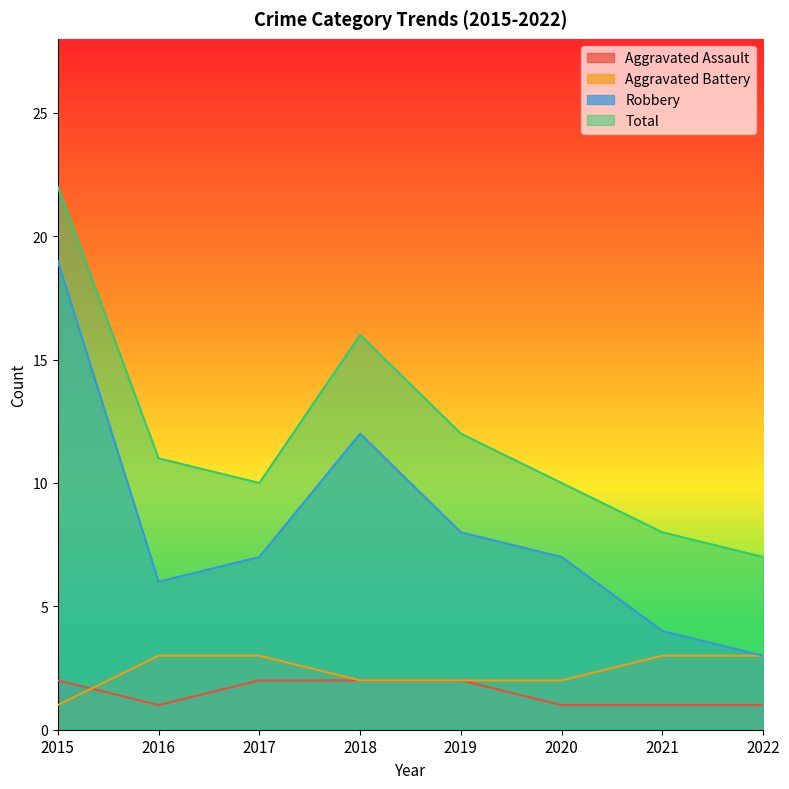

At which category is the sum across all series the highest?

2015